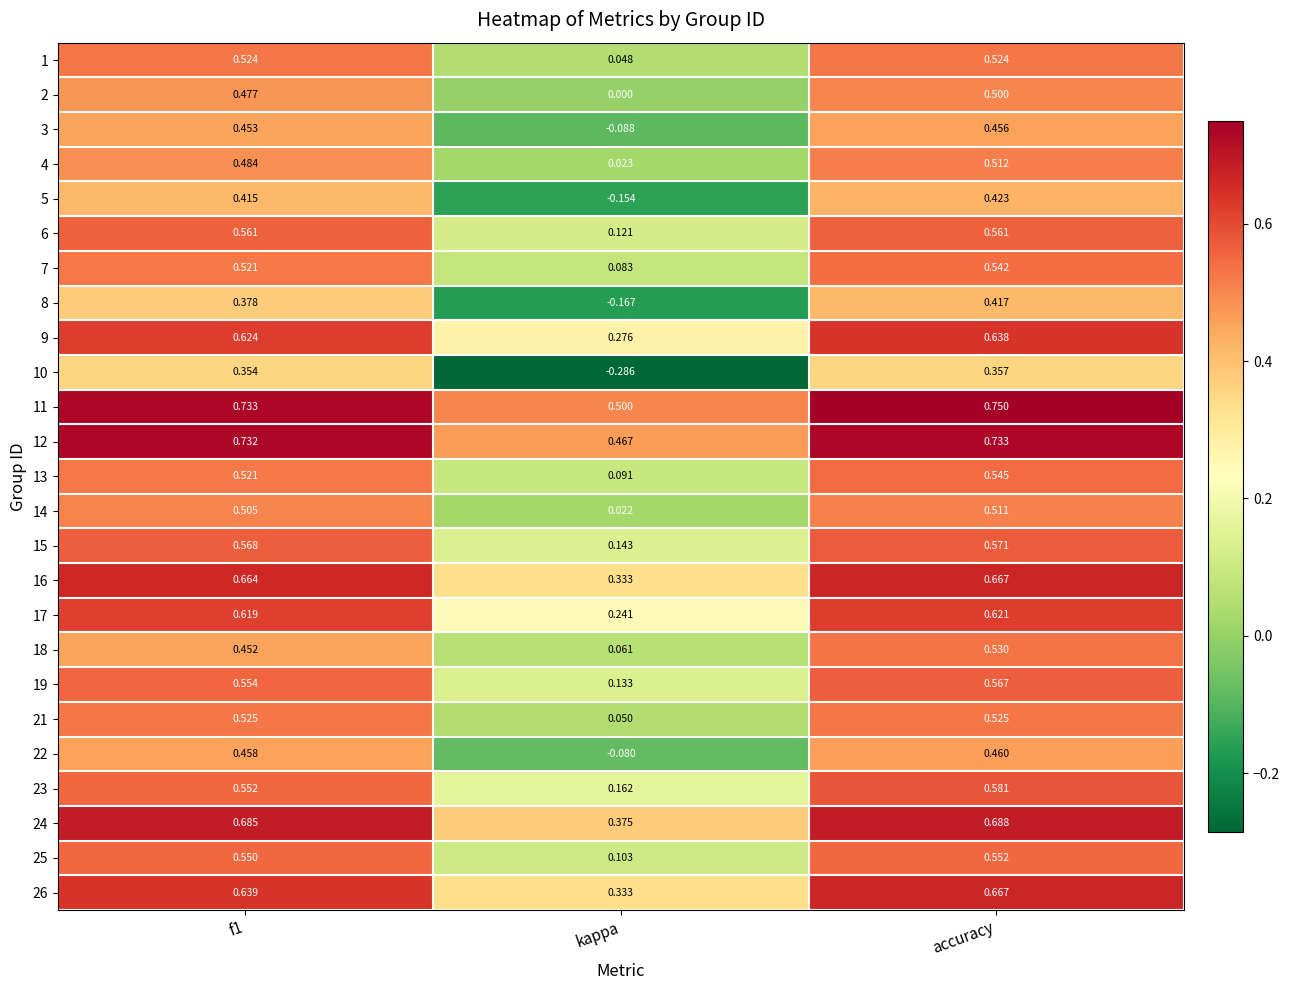

Count the number of data series in this chart.

25